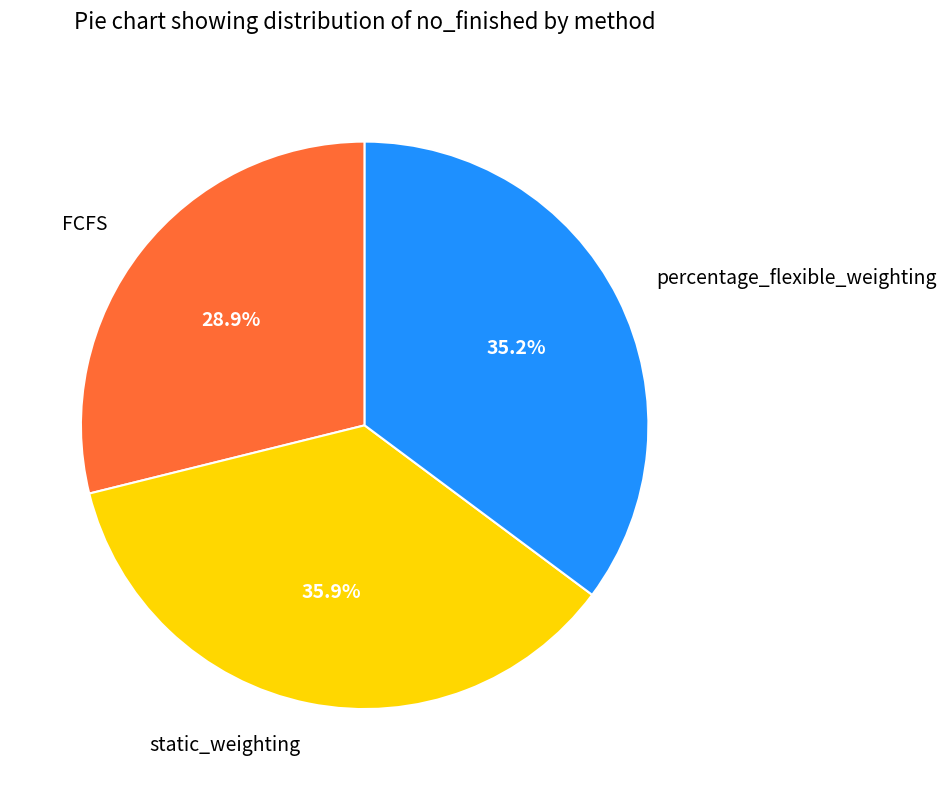

To the nearest percent, what percentage of the pie is static_weighting?

36%